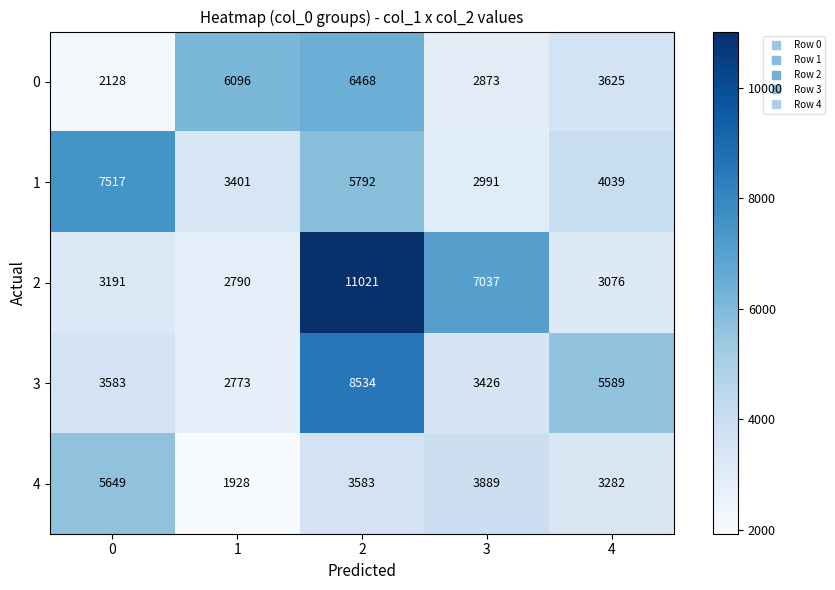

Is it true that 2 equals 2069 at 3?

False